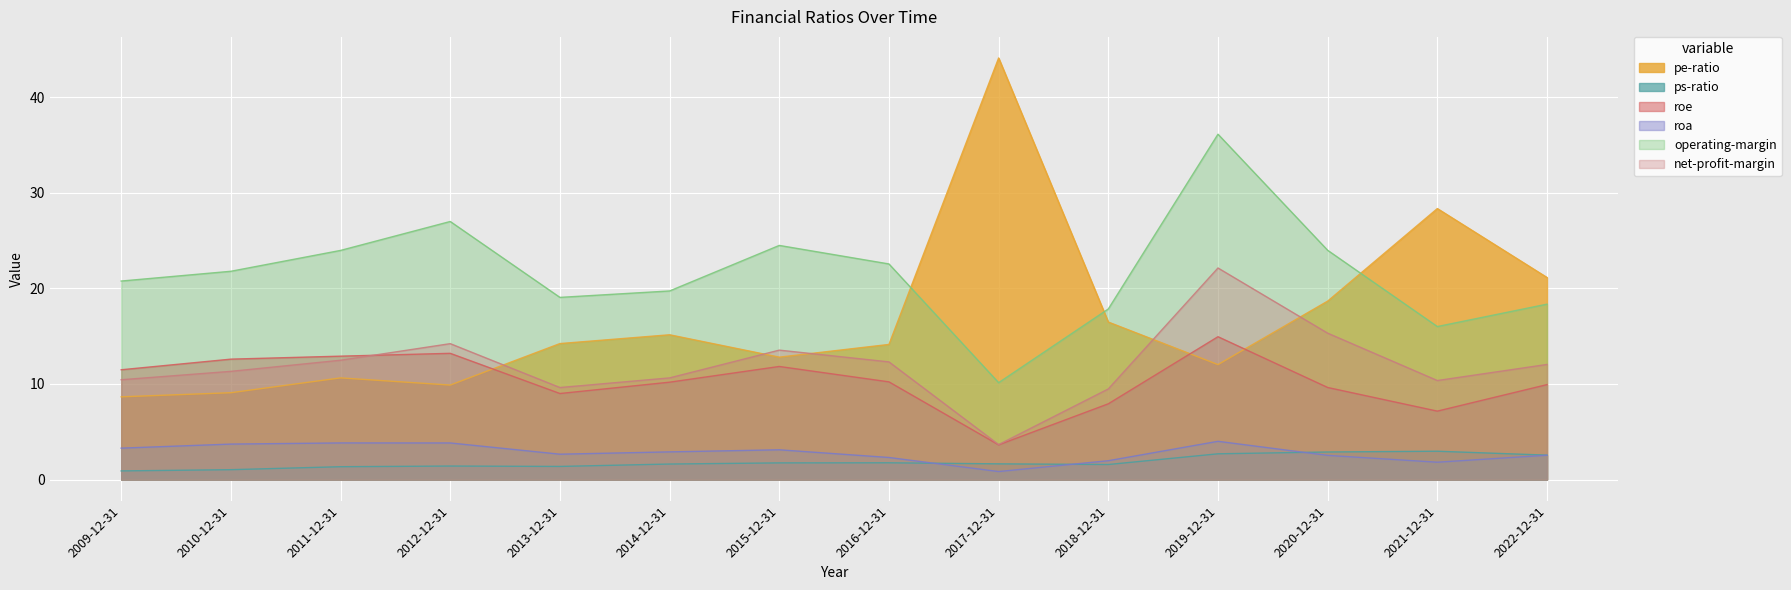

Reading left to right, list all the values displayed in this chart.

pe-ratio: 8.7	9.1	10.6	9.9	14.2	15.1	12.8	14.1	44.1	16.5	12.0	18.7	28.3	21.1
ps-ratio: 0.9	1.0	1.3	1.4	1.4	1.6	1.7	1.8	1.6	1.6	2.7	2.9	3.0	2.5
roe: 11.5	12.6	12.9	13.2	9.0	10.2	11.8	10.2	3.6	7.9	14.9	9.6	7.2	9.9
roa: 3.3	3.7	3.8	3.8	2.6	2.9	3.1	2.3	0.8	2.0	4.0	2.5	1.8	2.5
operating-margin: 20.8	21.8	24.0	27.0	19.0	19.7	24.5	22.5	10.1	17.8	36.1	24.0	16.0	18.3
net-profit-margin: 10.4	11.3	12.5	14.2	9.6	10.6	13.5	12.3	3.7	9.5	22.1	15.3	10.4	12.0